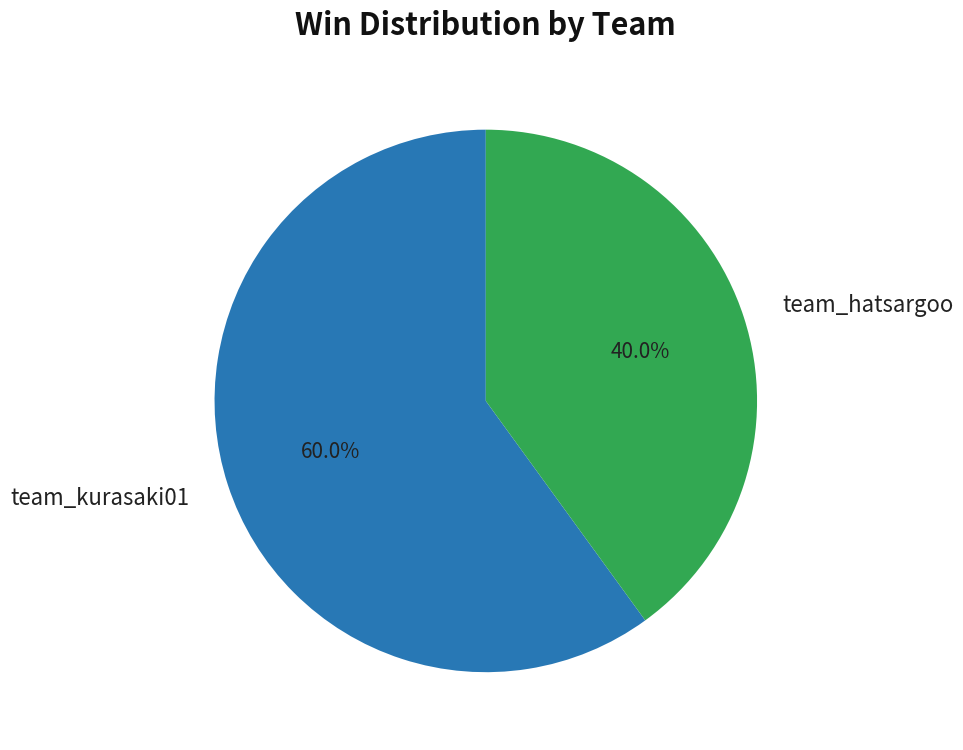

Approximately how many times larger is the value at team_hatsargoo compared to team_kurasaki01?

0.7